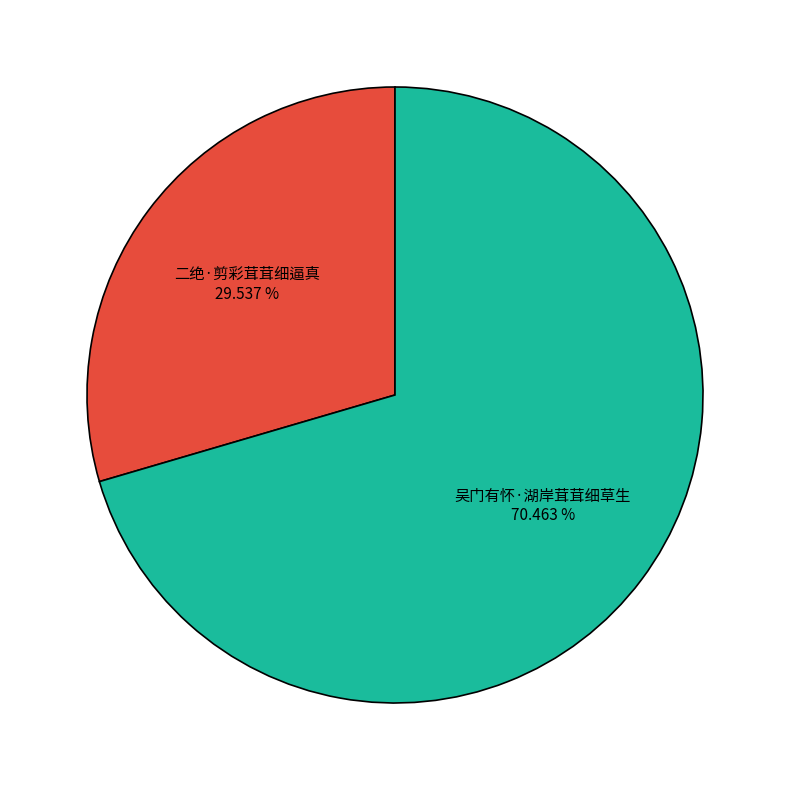

What is the total percentage of 吴门有怀·湖岸茸茸细草生 and 二绝·剪彩茸茸细逼真?

100.0%